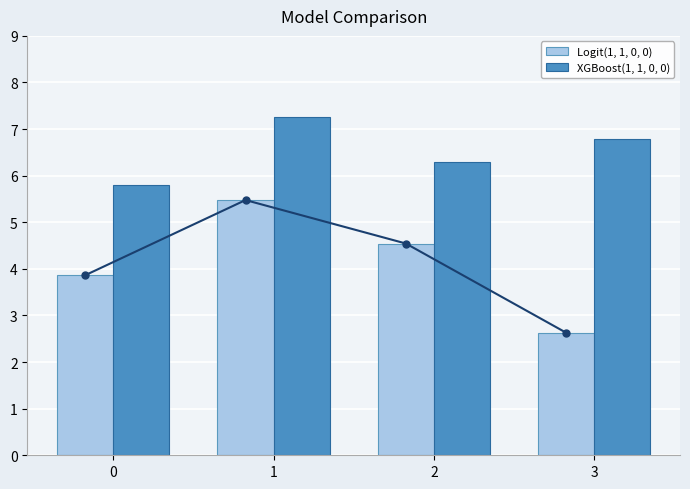

Which category has the lowest value in the Logit(1, 1, 0, 0) series?

3